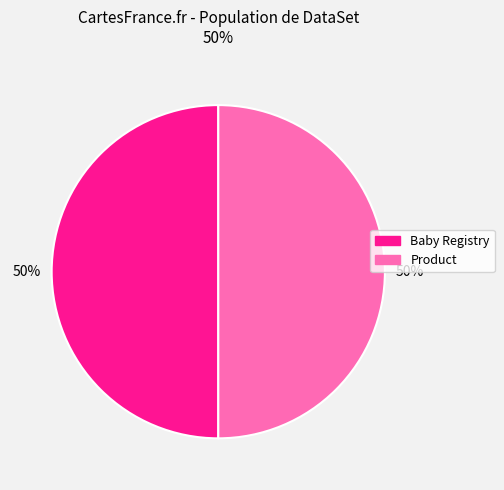

To the nearest percent, what is the average slice percentage?

50%